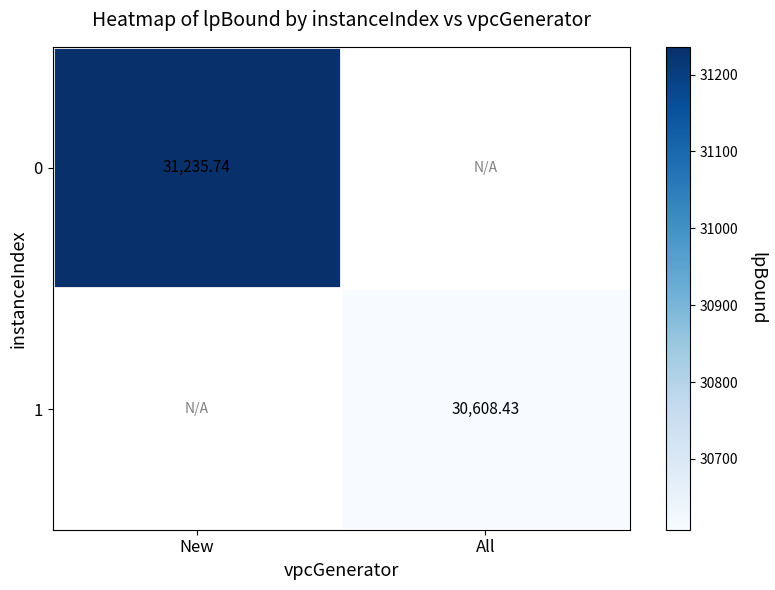

Is the value of 0 at New greater than the value of 1 at All?

Yes